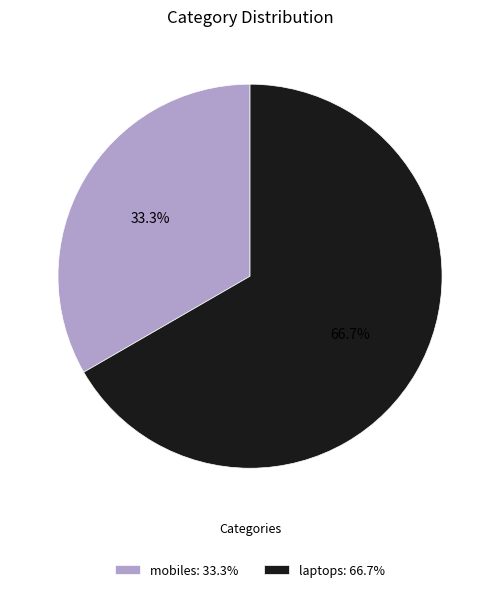

To the nearest percent, what is the difference between the laptops and mobiles slice percentages?

33%